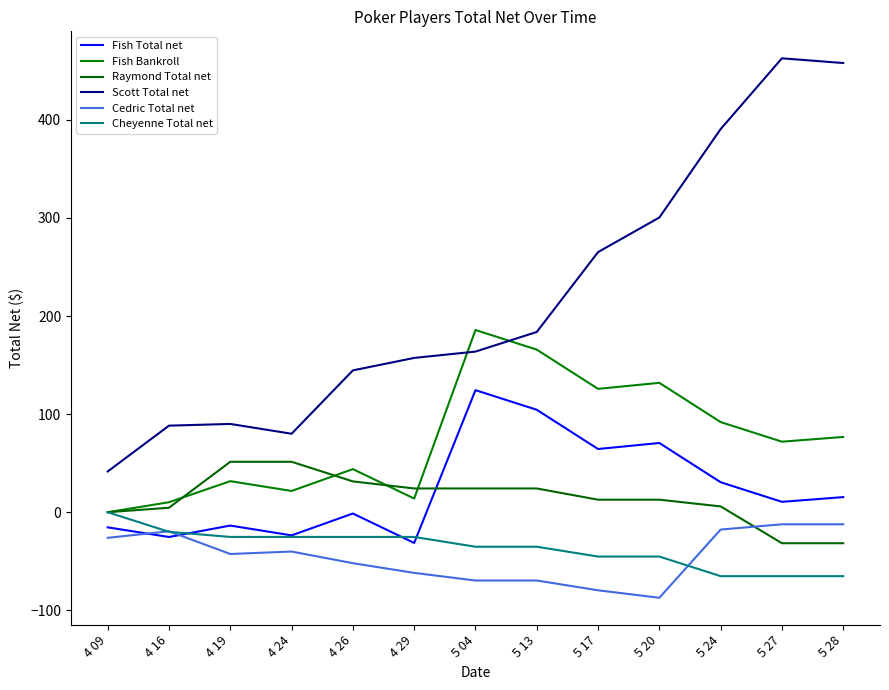

How many lines are shown in the chart?

6